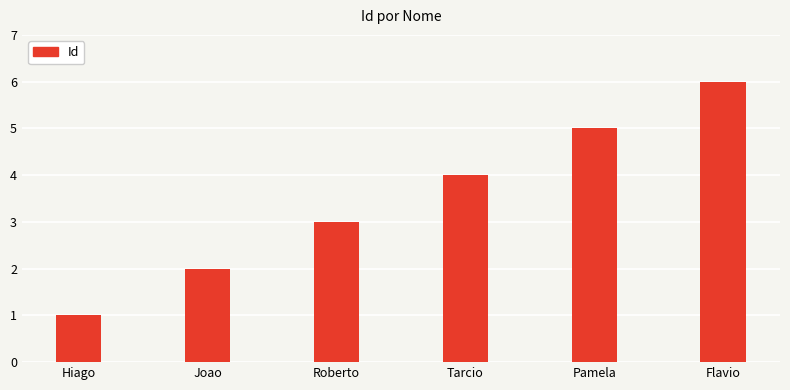

Reading left to right, list all the values displayed in this chart.

Hiago=1	Joao=2	Roberto=3	Tarcio=4	Pamela=5	Flavio=6